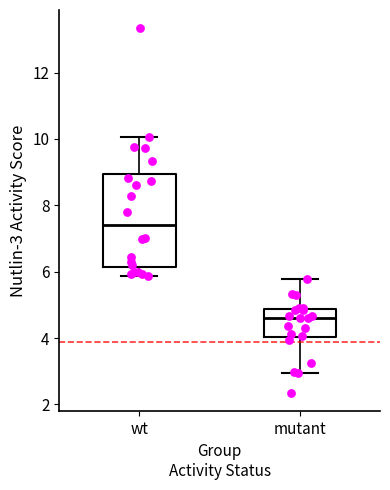

Where is the lower edge of the box for wt on the y-axis? The values are not printed on the chart, so give them approximately, as read against the axis.

6.2